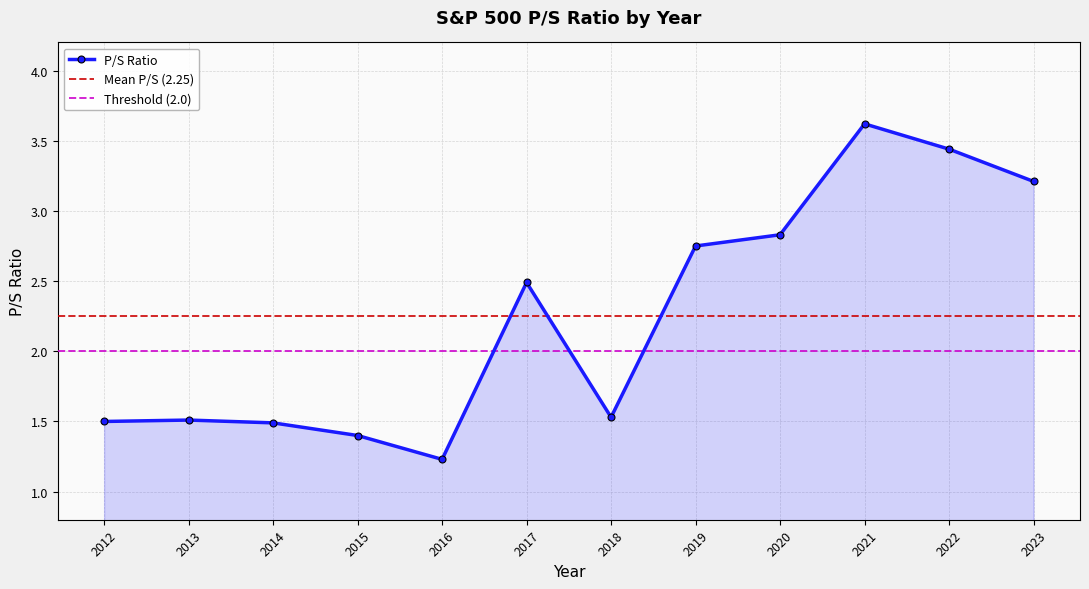

Reading right to left, what are all the values shown in this chart?

3.2	3.4	3.6	2.8	2.8	1.5	2.5	1.2	1.4	1.5	1.5	1.5